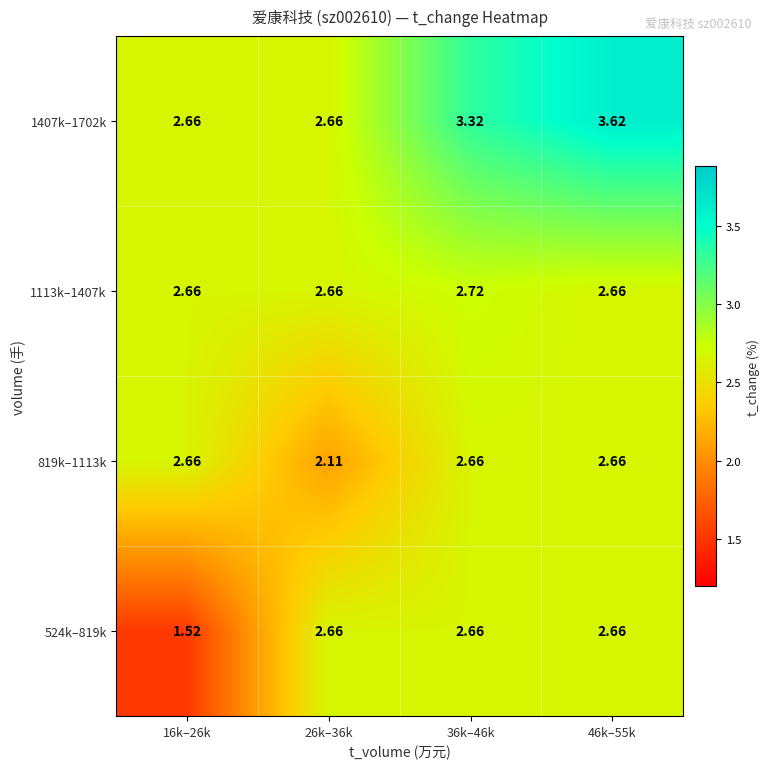

Reading left to right, transcribe all the data shown in this chart.

524k–819k: 16k–26k=1.5	26k–36k=2.7	36k–46k=2.7	46k–55k=2.7
819k–1113k: 16k–26k=2.7	26k–36k=2.1	36k–46k=2.7	46k–55k=2.7
1113k–1407k: 16k–26k=2.7	26k–36k=2.7	36k–46k=2.7	46k–55k=2.7
1407k–1702k: 16k–26k=2.7	26k–36k=2.7	36k–46k=3.3	46k–55k=3.6